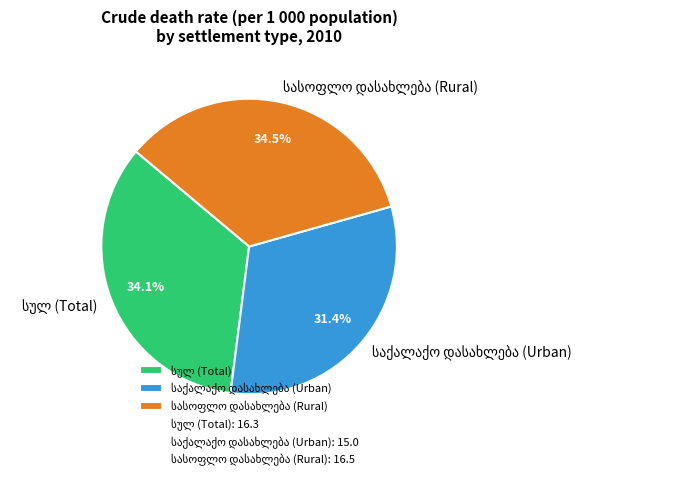

Is there any slice that represents more than half of the pie?

No